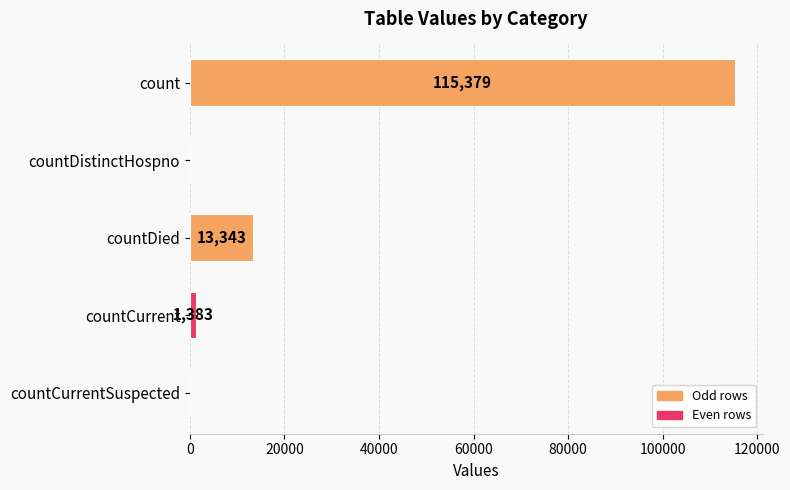

The value at countDistinctHospno is 0. True or false?

True